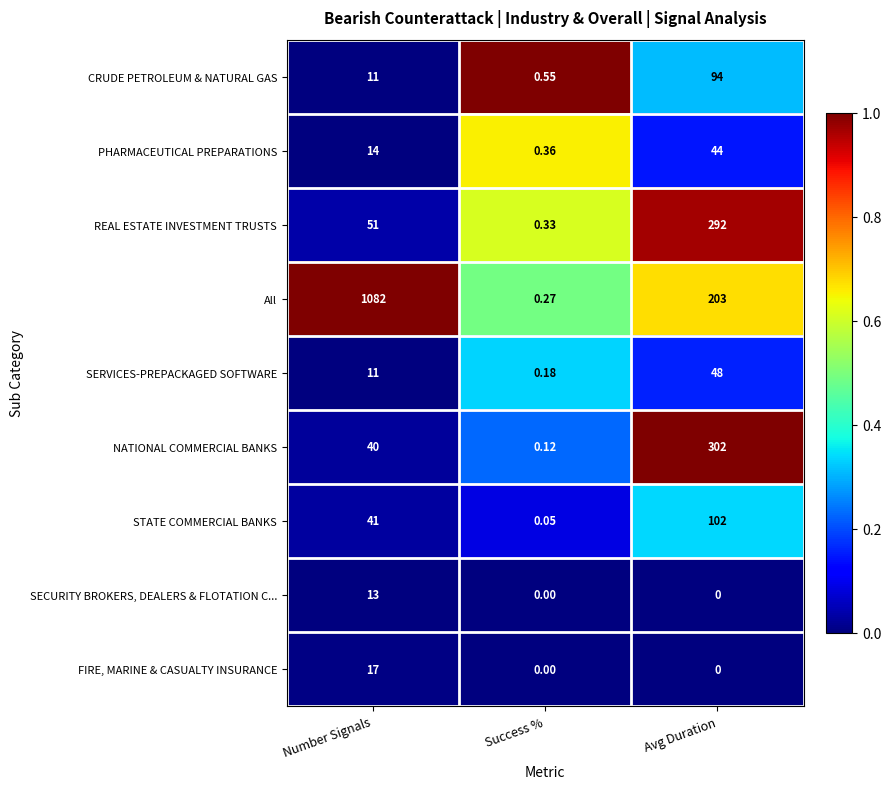

Which series has the largest range (max minus min)?

All